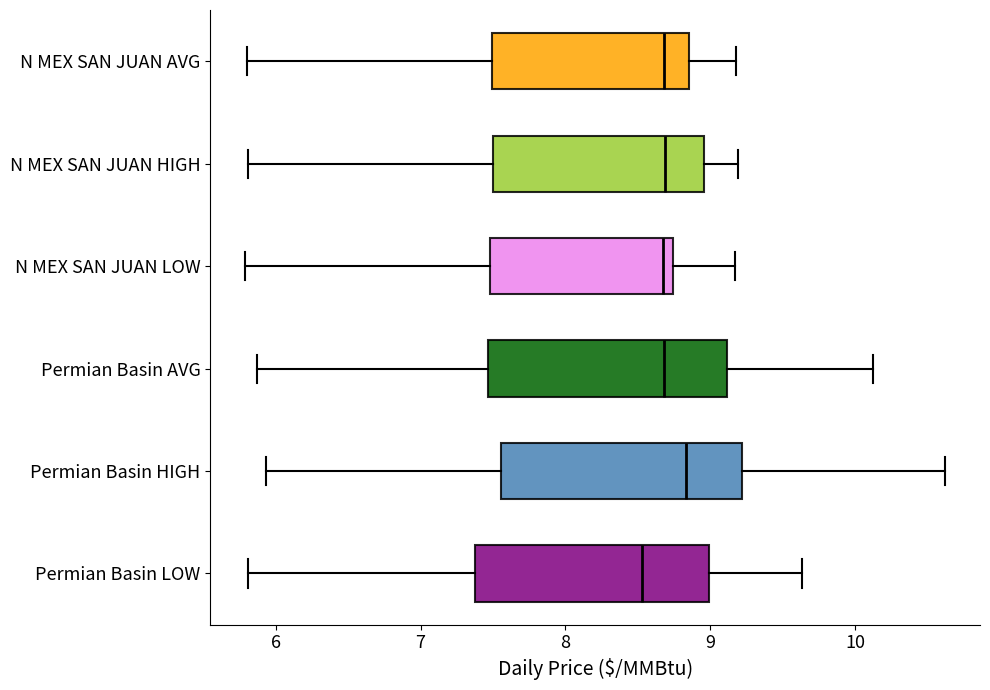

Where does the median line of the box for N MEX SAN JUAN HIGH sit on the x-axis? The values are not printed on the chart, so give them approximately, as read against the axis.

8.7